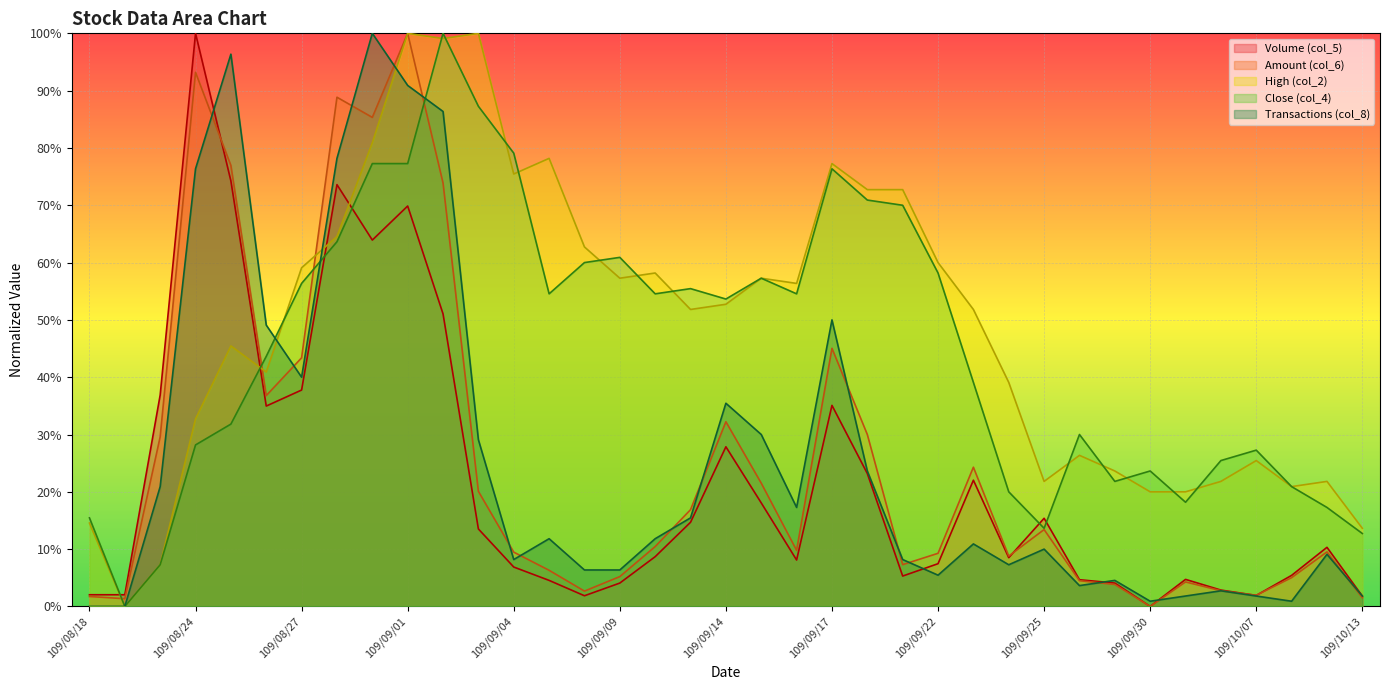

How many data points in Volume (col_5) are above 0?

36